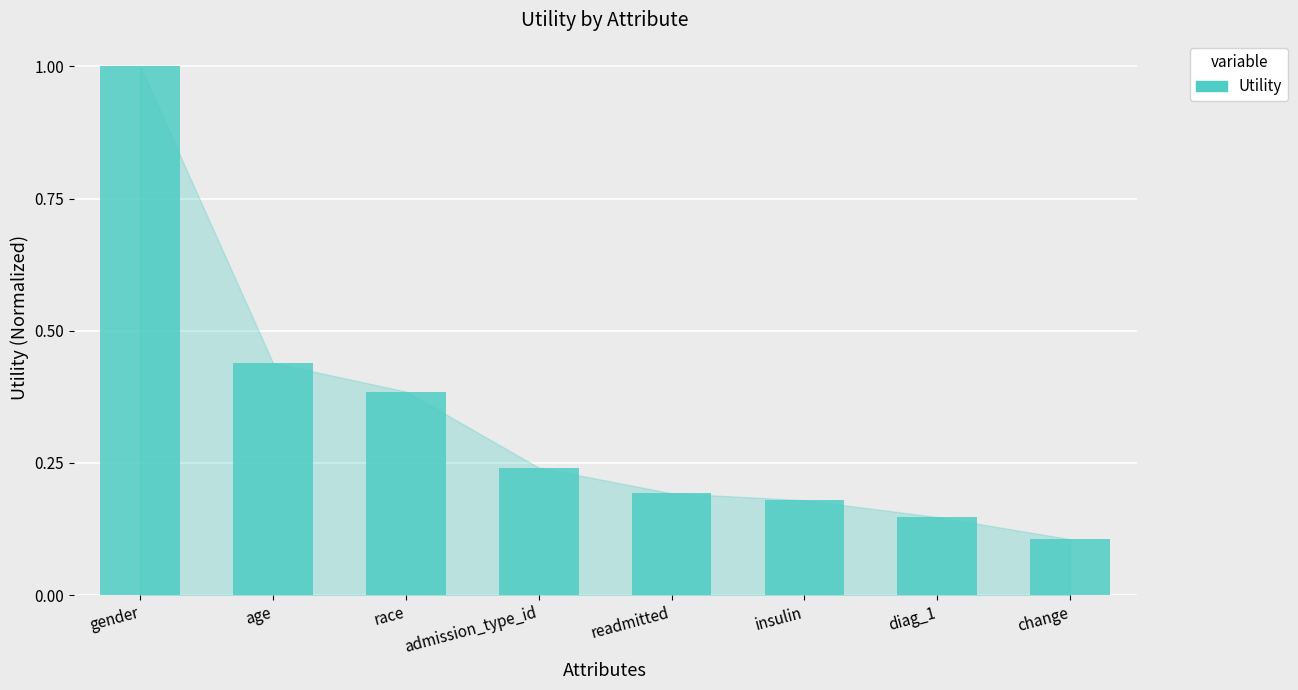

Which has a higher value, readmitted or race?

race